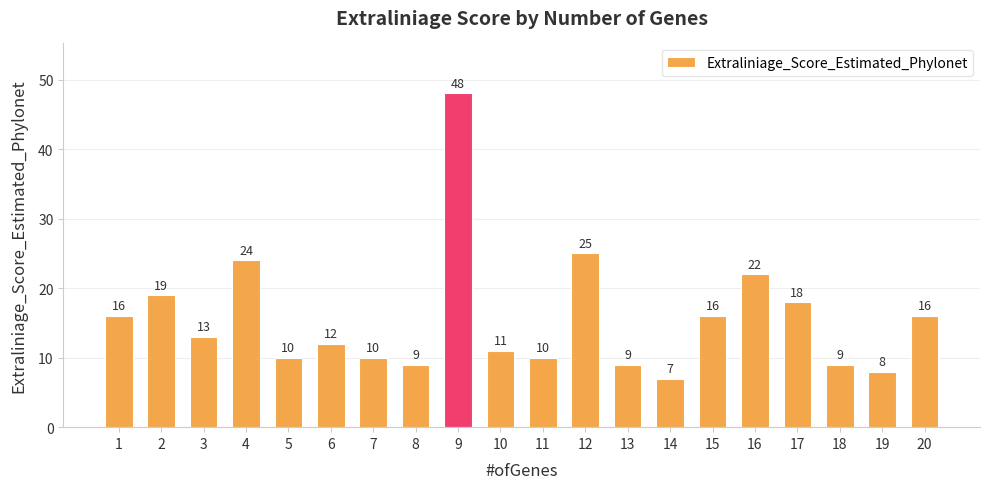

Reading left to right, extract all data points from this chart.

16	19	13	24	10	12	10	9	48	11	10	25	9	7	16	22	18	9	8	16